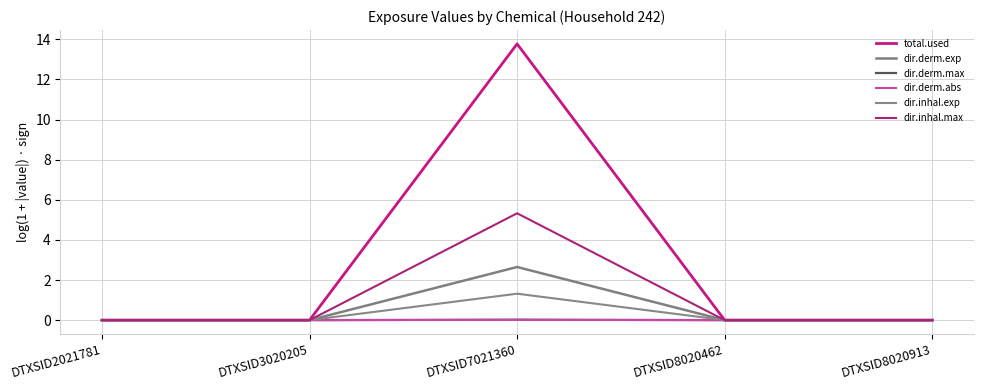

Is this an area chart (filled region under the line)?

No